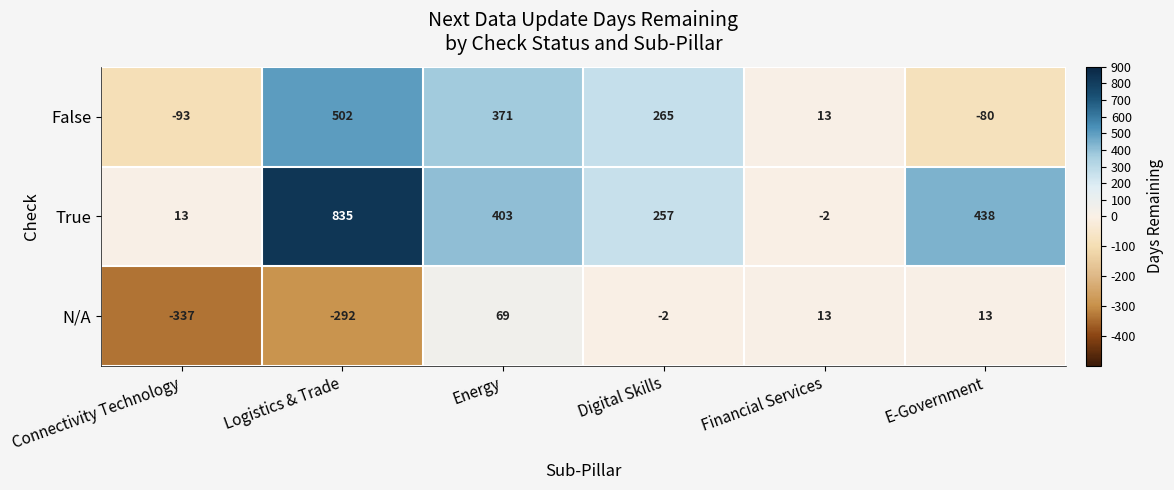

True or false: N/A has a value of -4 at Digital Skills.

False